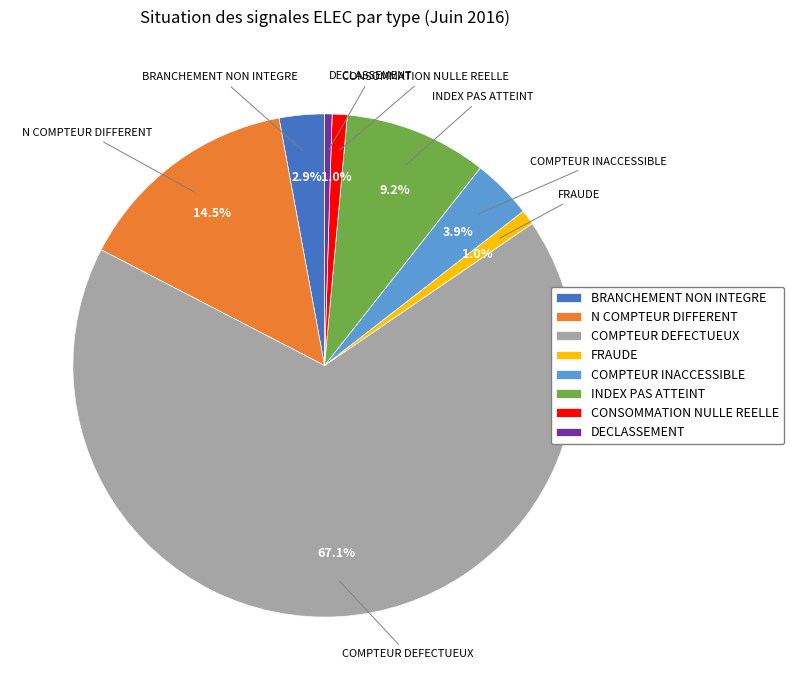

To the nearest percent, what is the difference between the INDEX PAS ATTEINT and DECLASSEMENT slice percentages?

9%